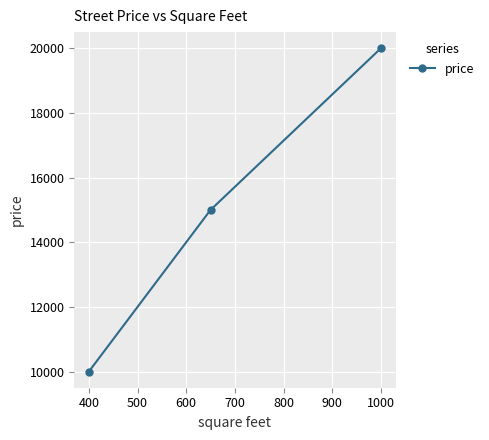

What is the greatest value displayed?

20000